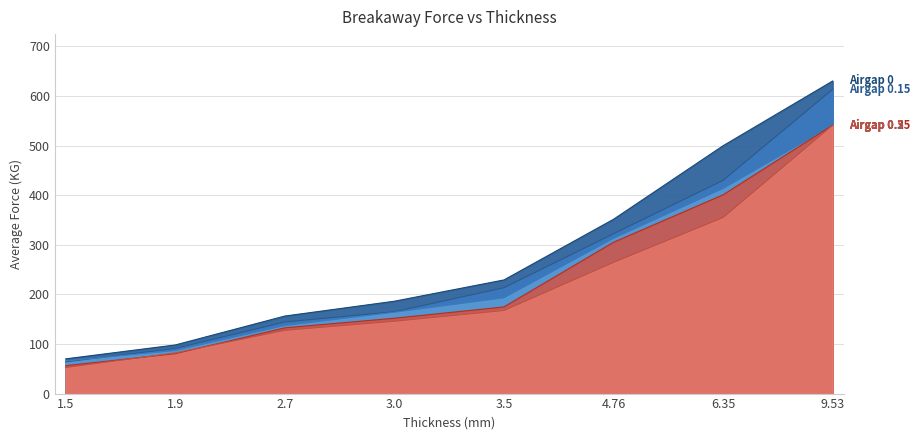

Does the chart have visible grid lines?

Yes